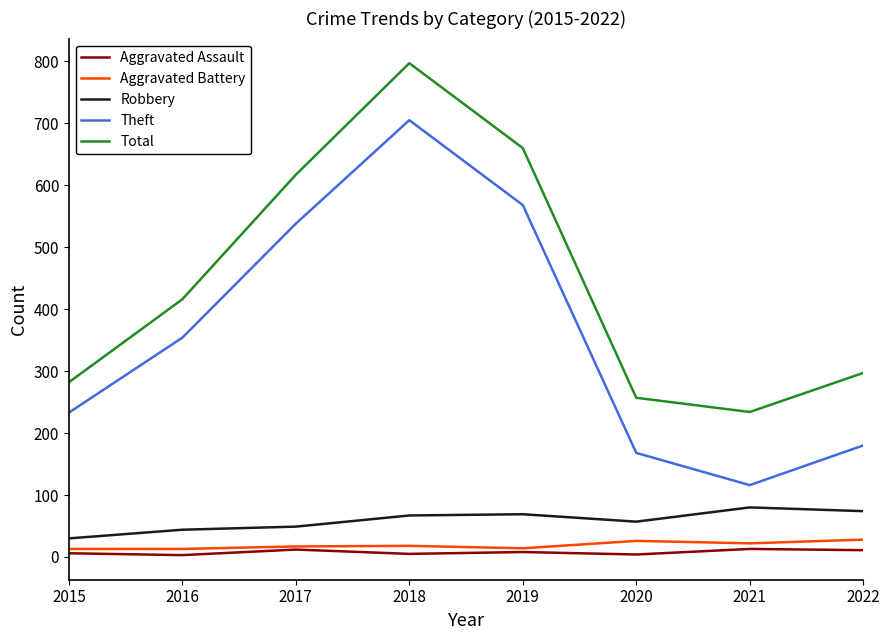

What is the total value across all series at 2021?

465